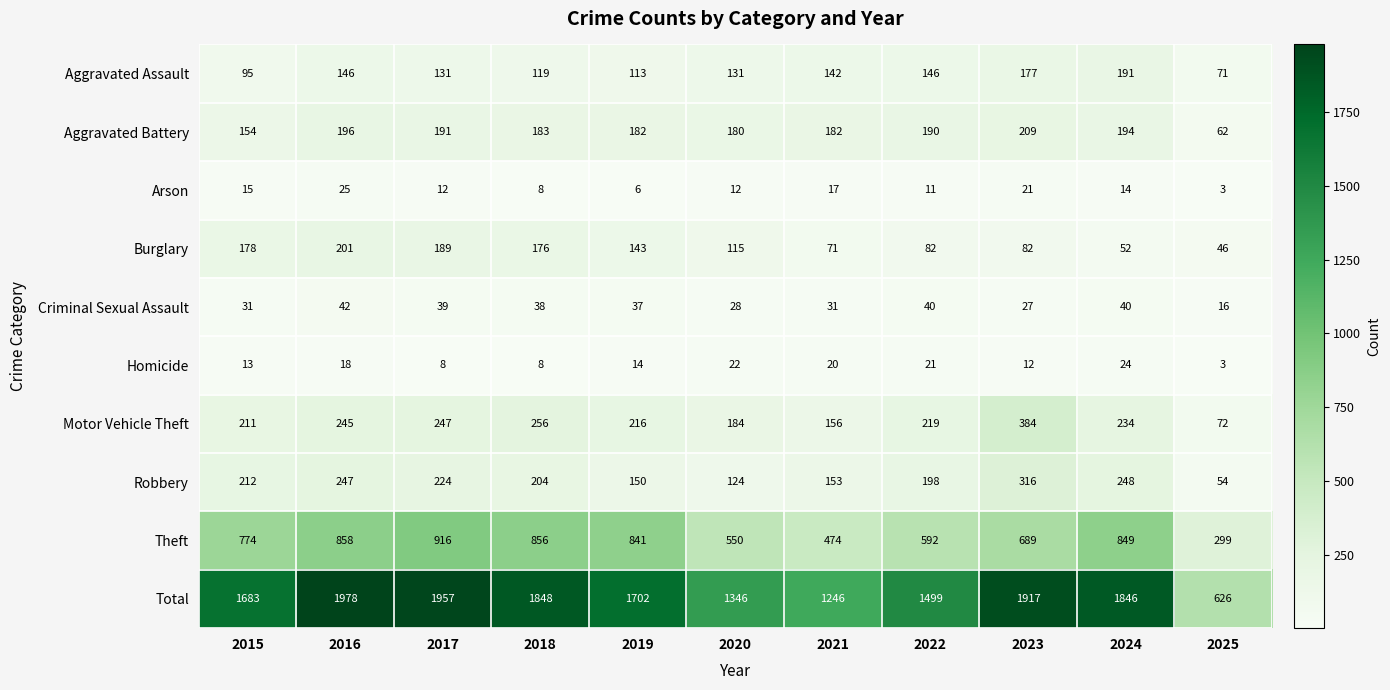

At which label is Robbery closest to 185?

2022